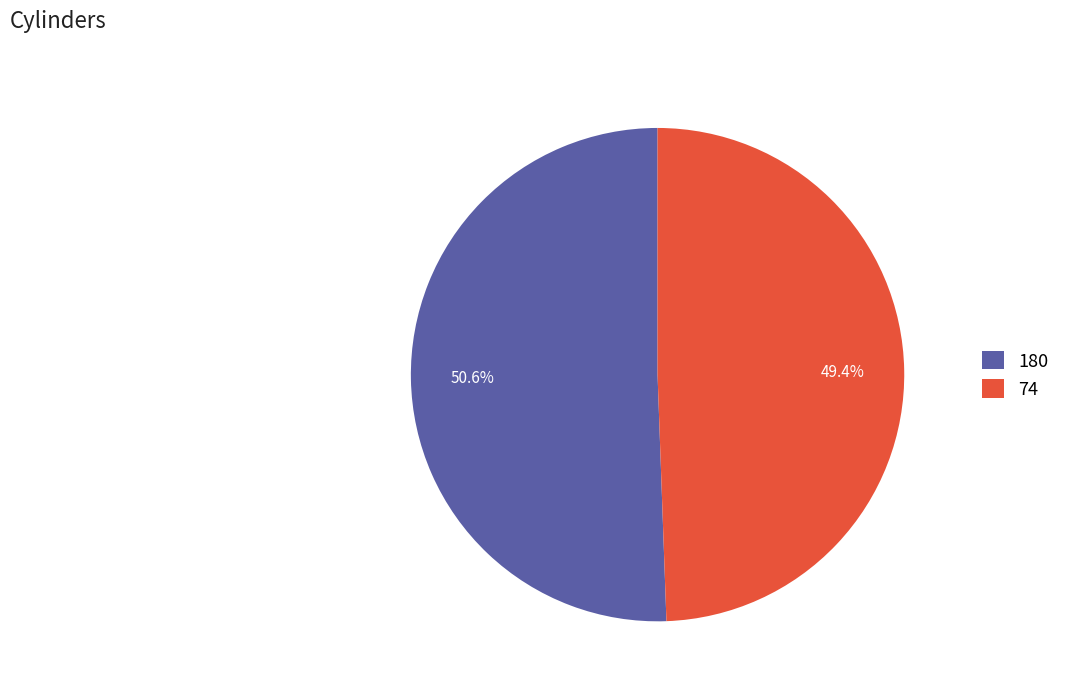

To the nearest percent, what is the difference between the 180 and 74 slice percentages?

1%